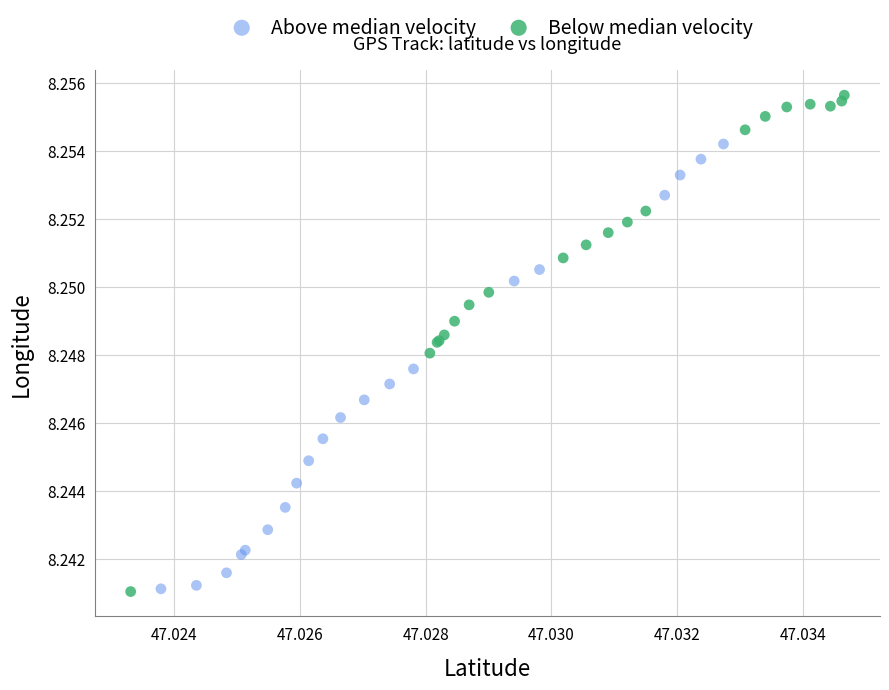

Which series contains the highest Y value?

Below median velocity